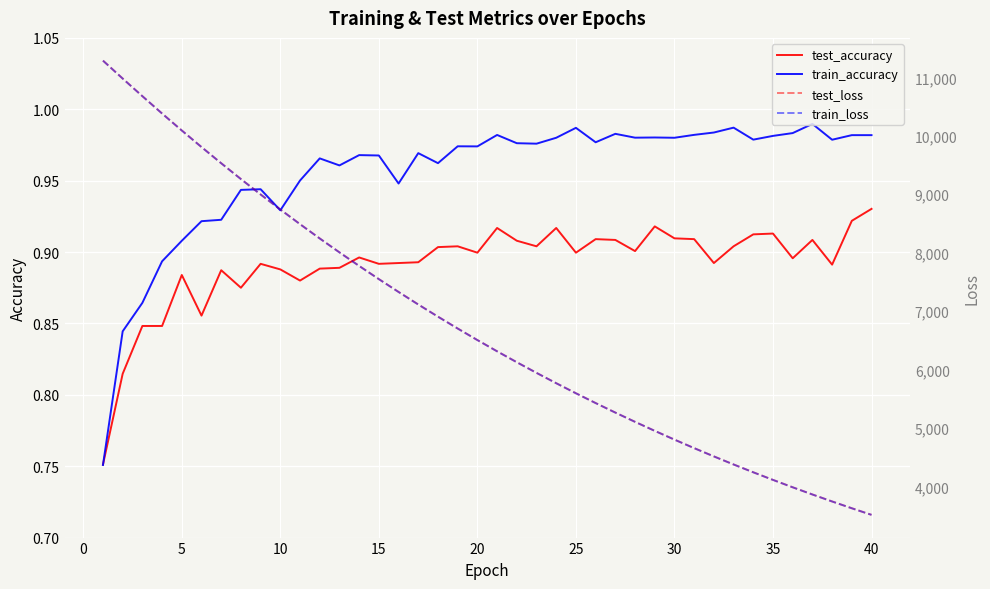

Rank the series by their maximum value, from lowest to highest.

test_accuracy, train_accuracy, train_loss, test_loss